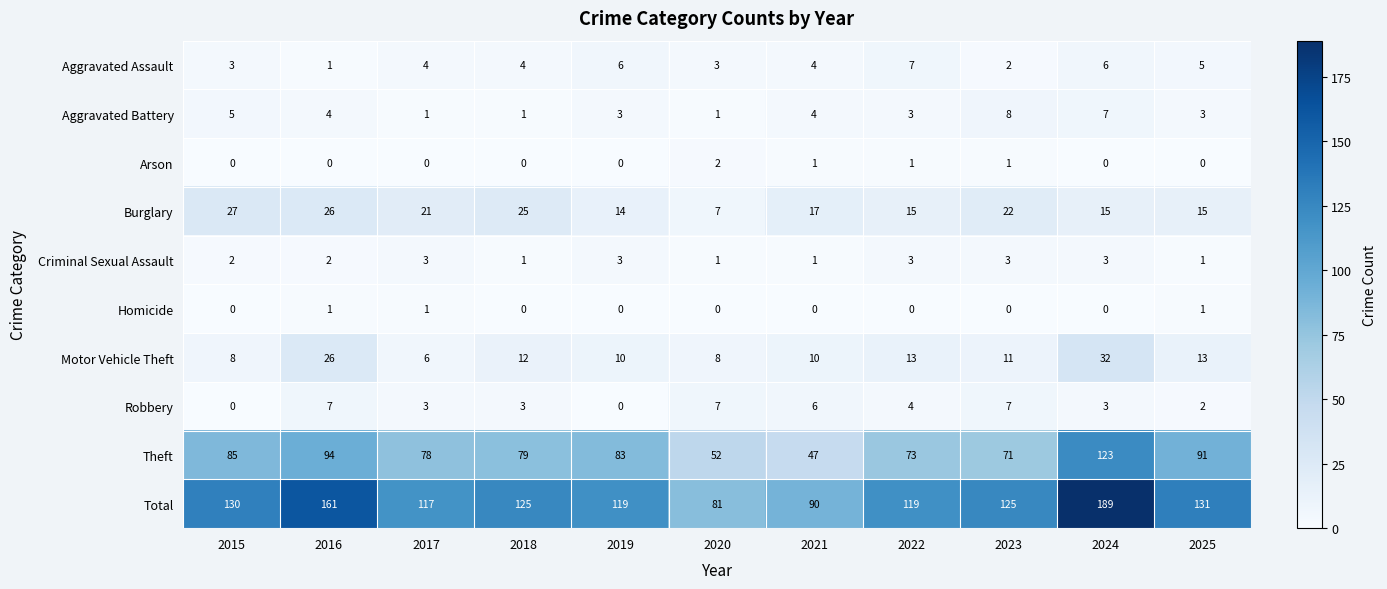

Is the value of Aggravated Assault at 2023 greater than the value of Total at 2023?

No